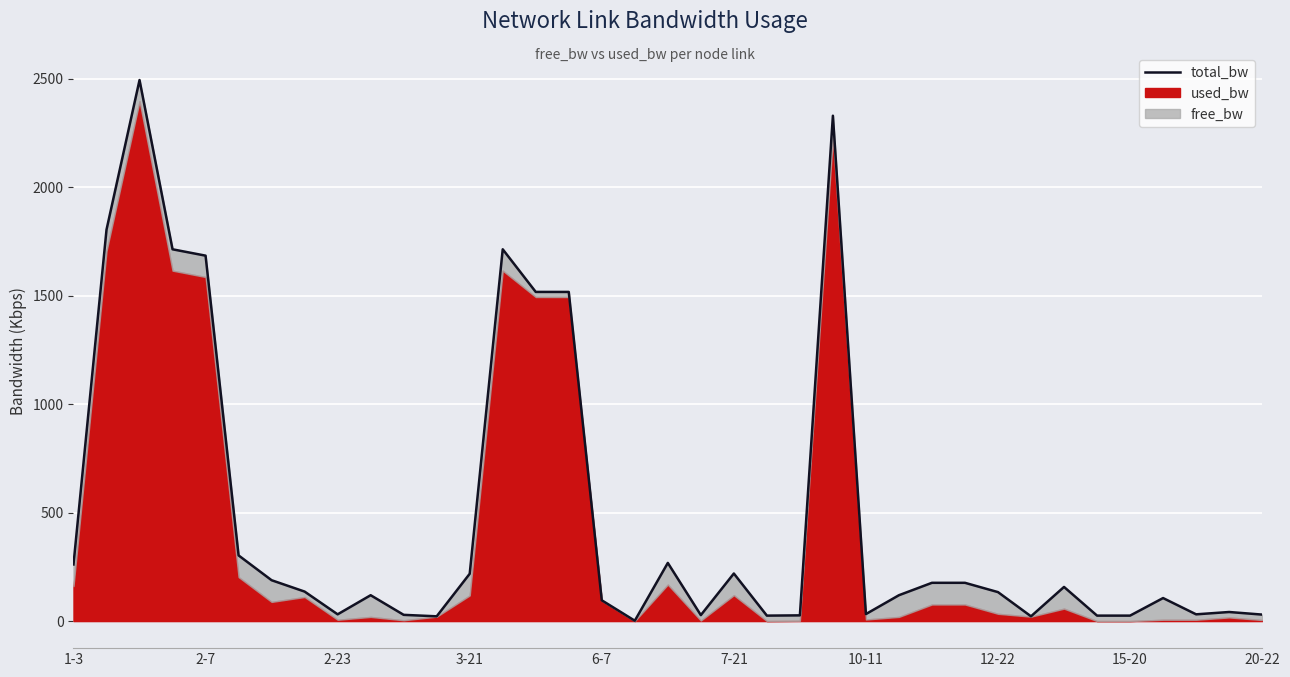

How many values are below 133?

18